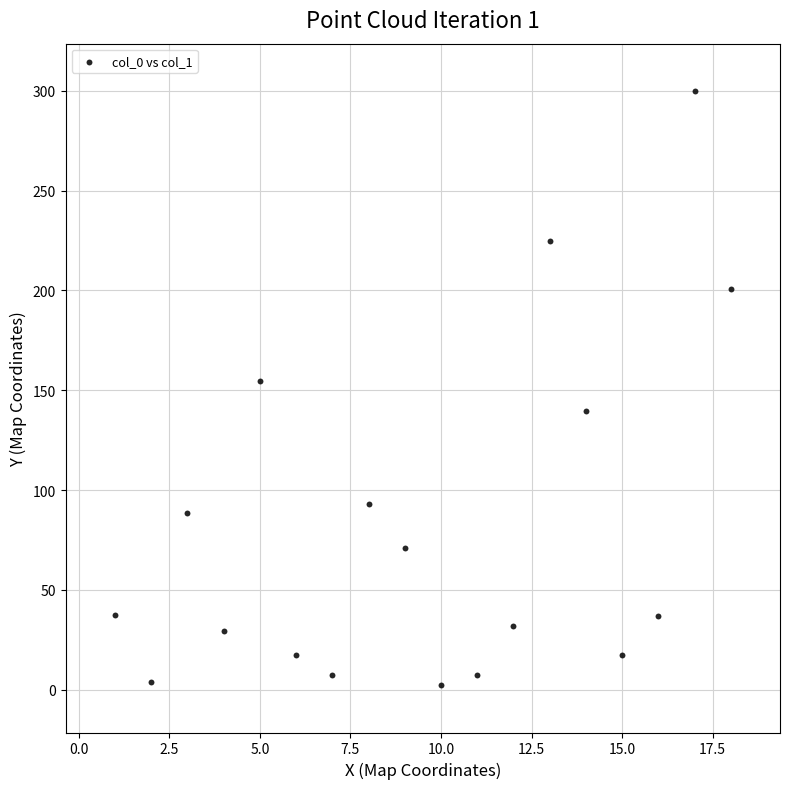

What Y value in the scatter plot is closest to 151?

154.7